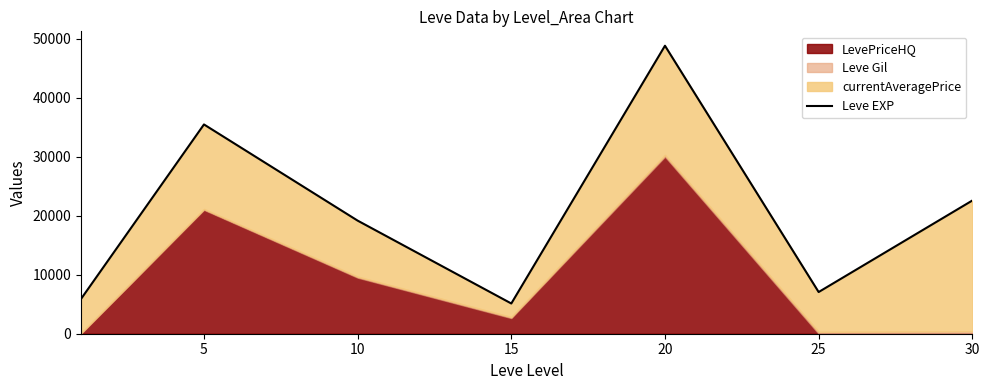

The value at 30 is 6242. True or false?

False